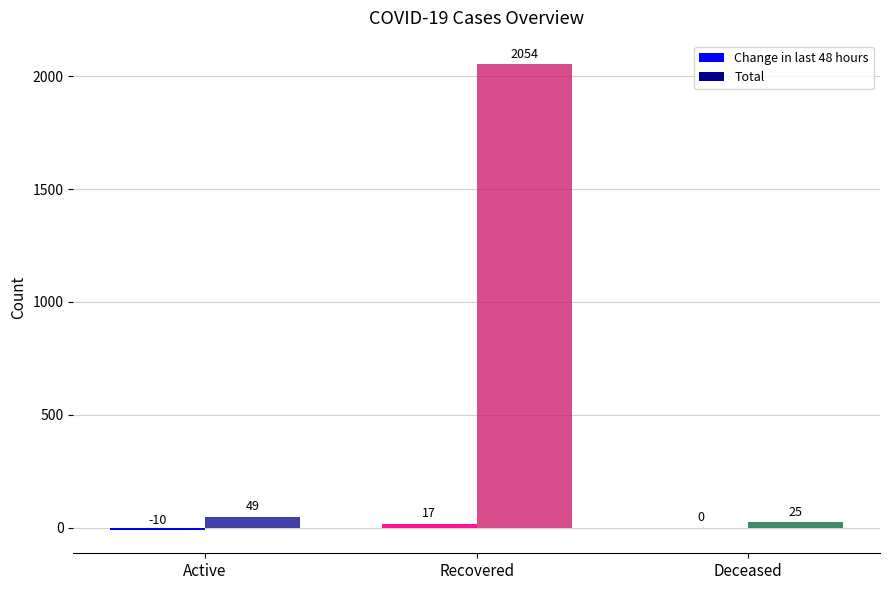

The value of Total at Deceased is 25. True or false?

True